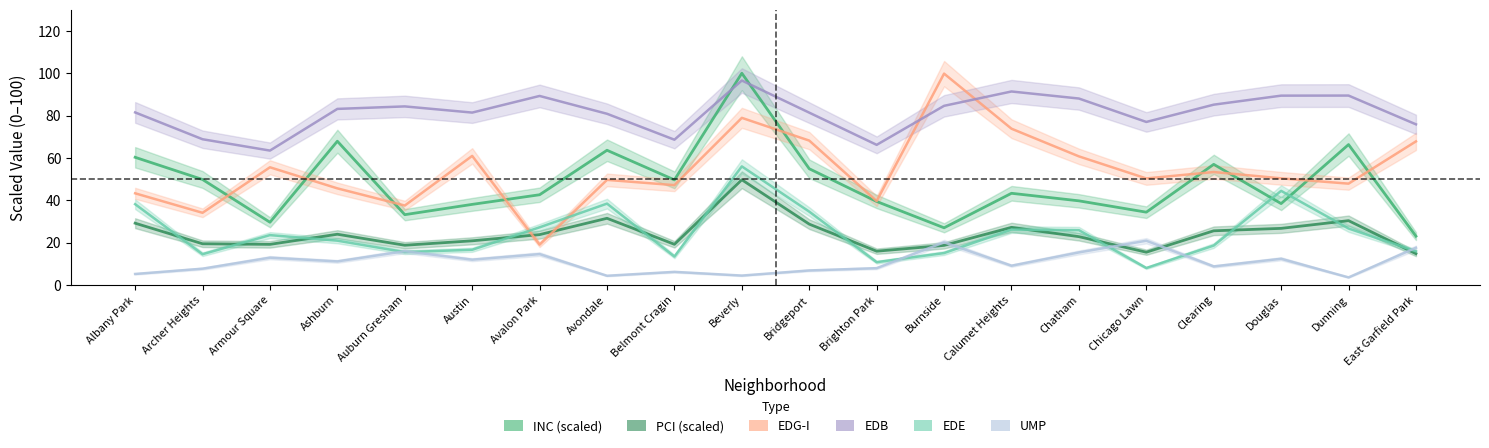

Which category has the highest value in the EDG-I series?

Burnside